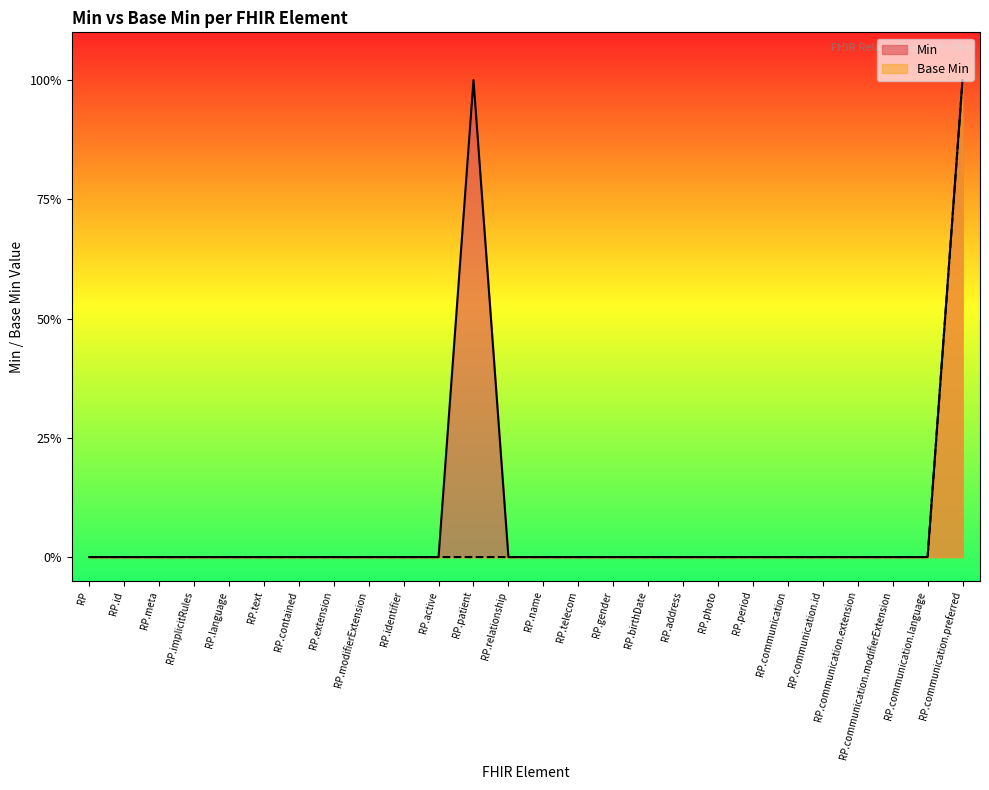

Does the chart display data point markers on the line(s)?

No